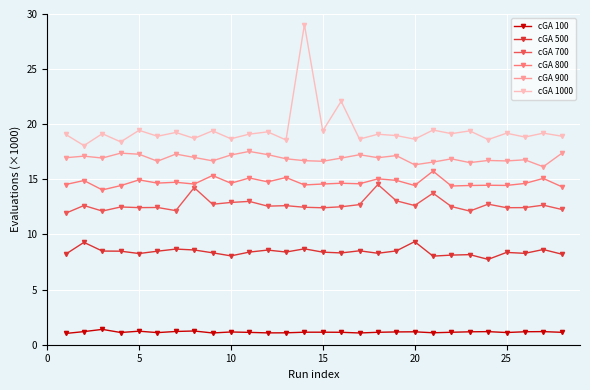

What is the minimum value for cGA 900?

16.1